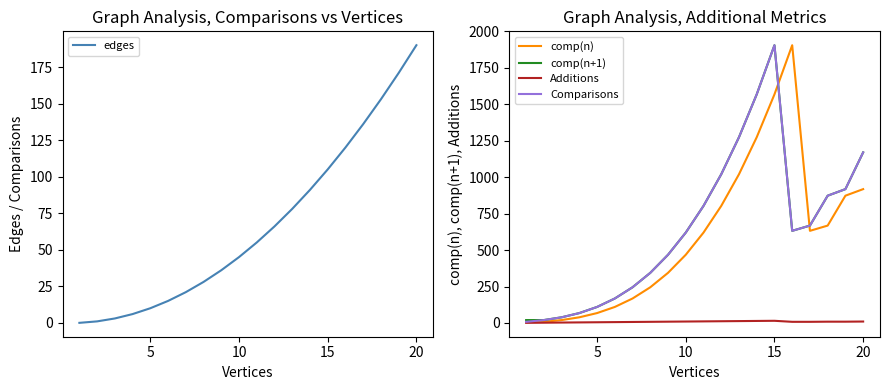

What is the highest value of the comp(n) series?

1905